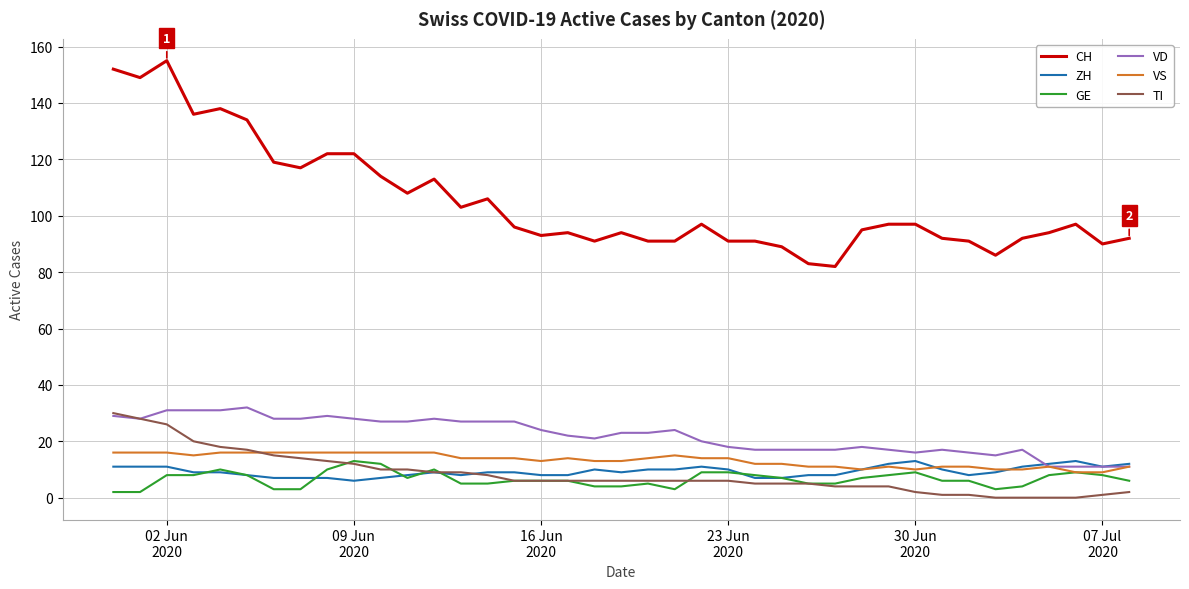

Which series has the largest total across all categories?

CH